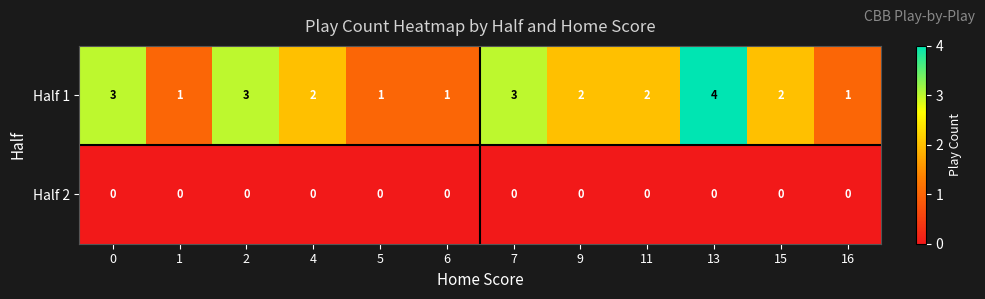

At how many categories does at least one series exceed 0?

12